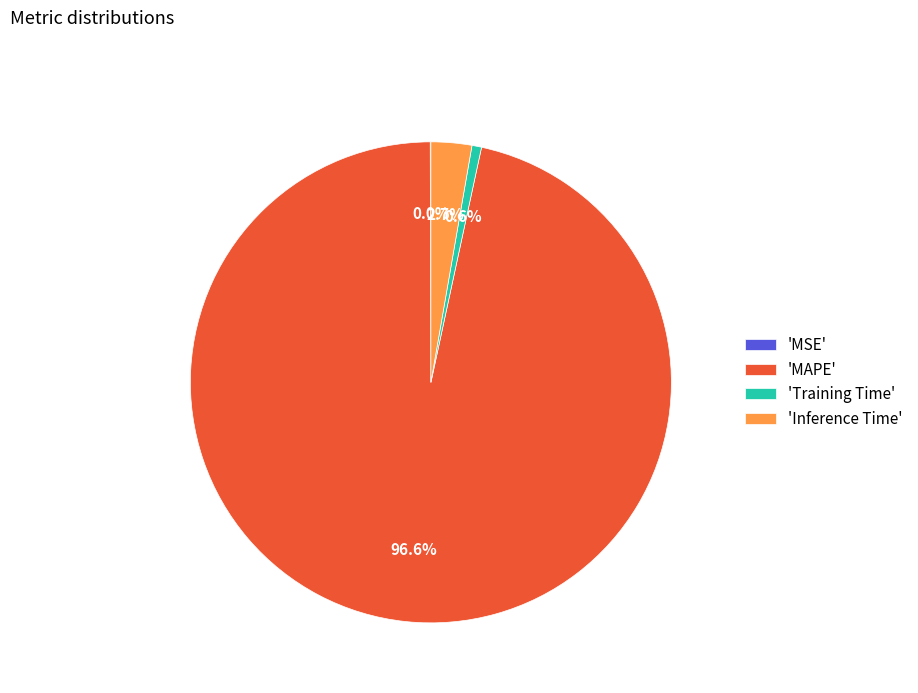

How much of the chart is everything except 'Training Time'?

99.4%